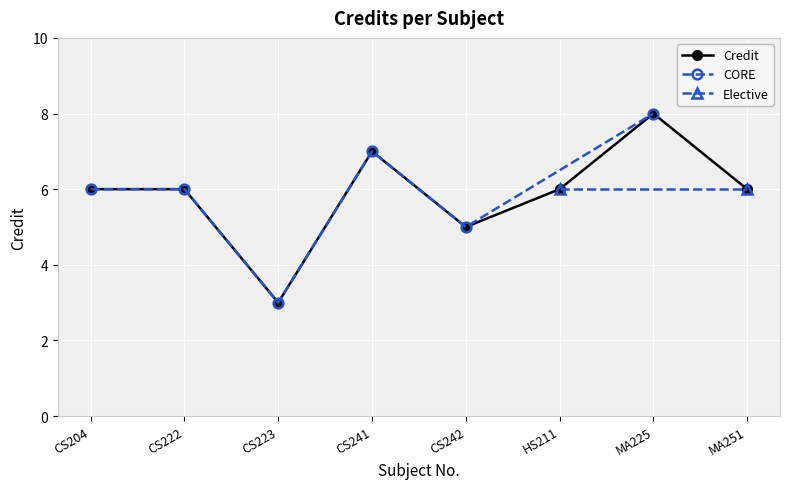

The value of Credit at CS241 is 7. True or false?

True